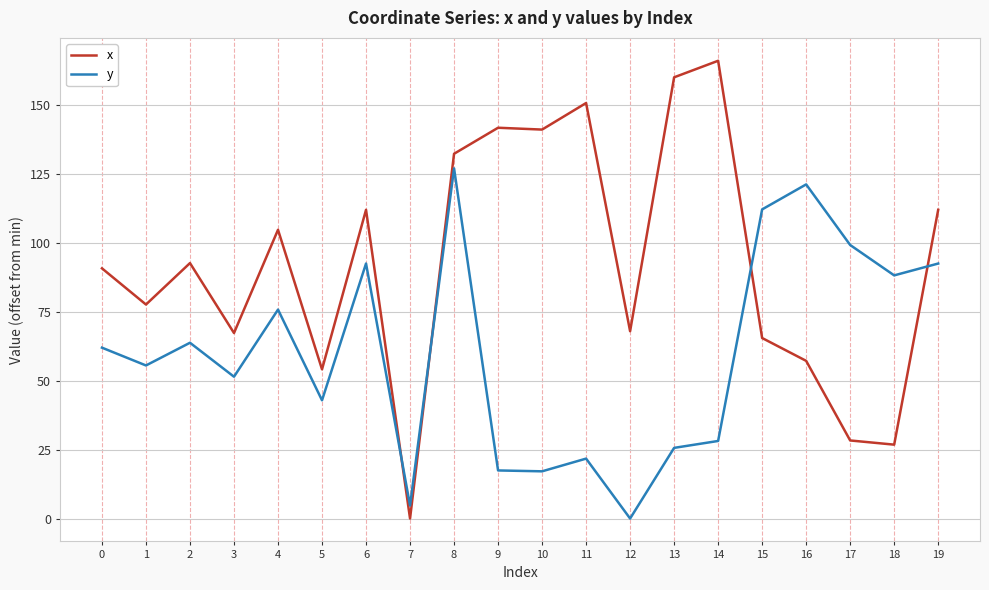

Read the y value at 14.

28.1